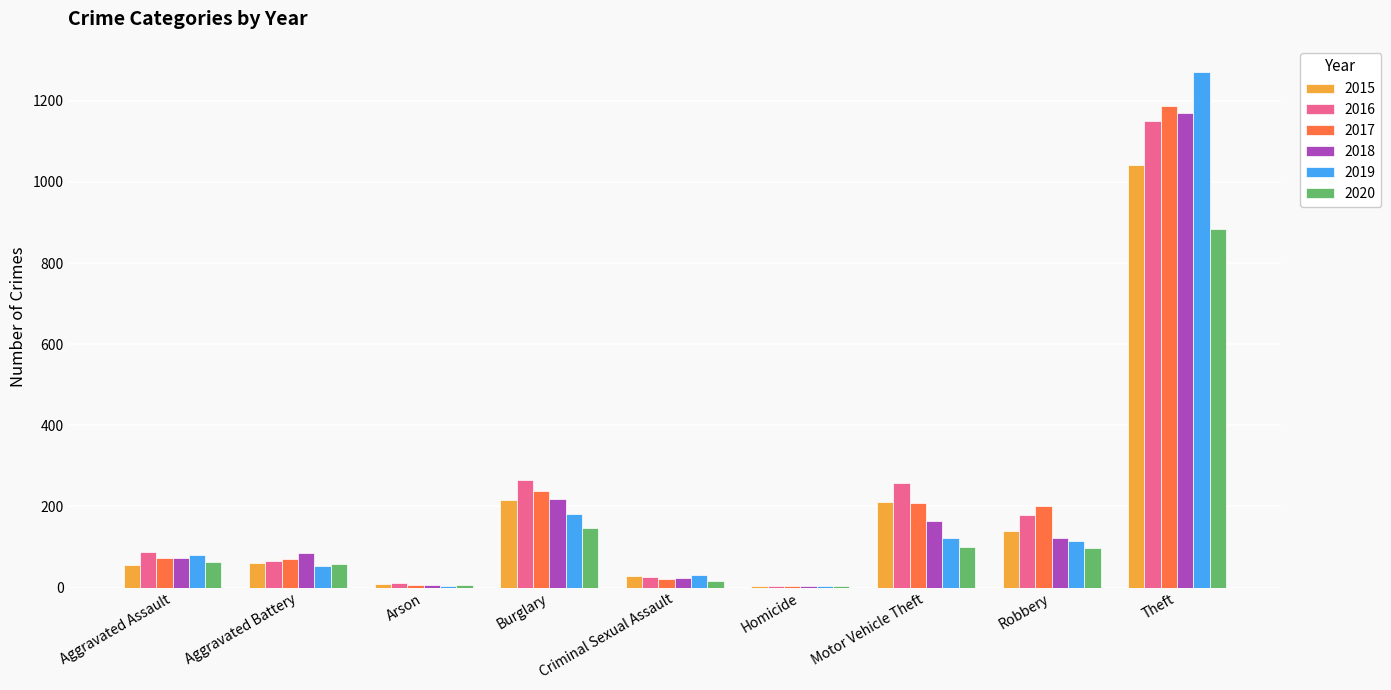

At which label is 2020 closest to 444?

Burglary